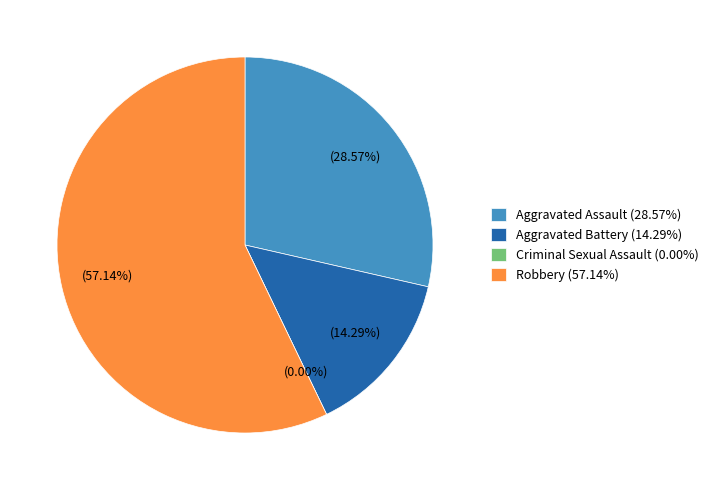

Count the number of slices in the pie.

5